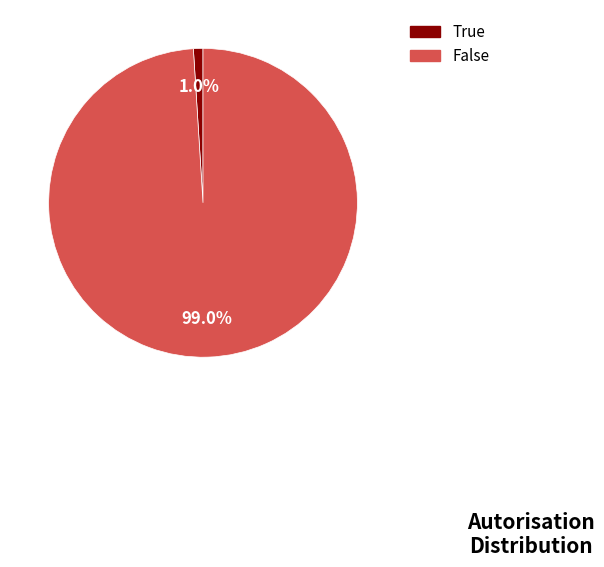

How many slices are in this pie chart?

2